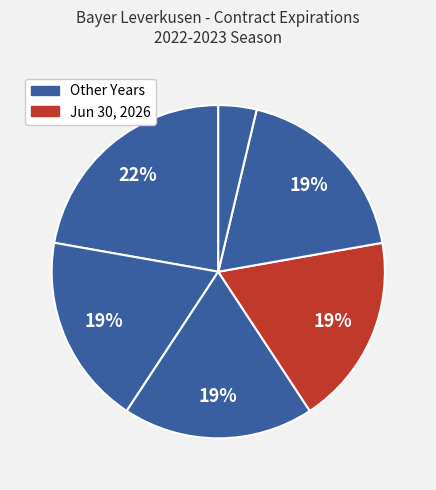

How many slices are in this pie chart?

6